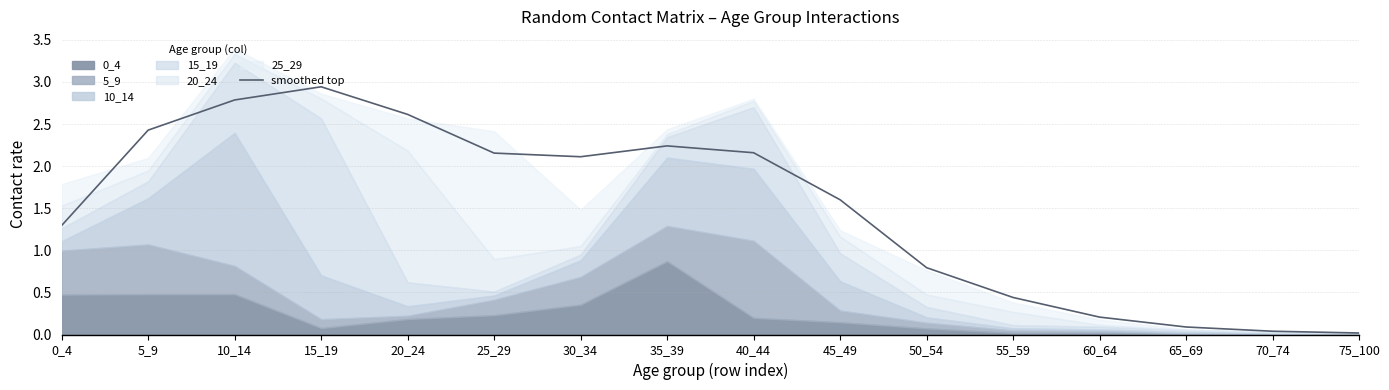

Is it true that smoothed top equals 2.8 at 10_14?

True